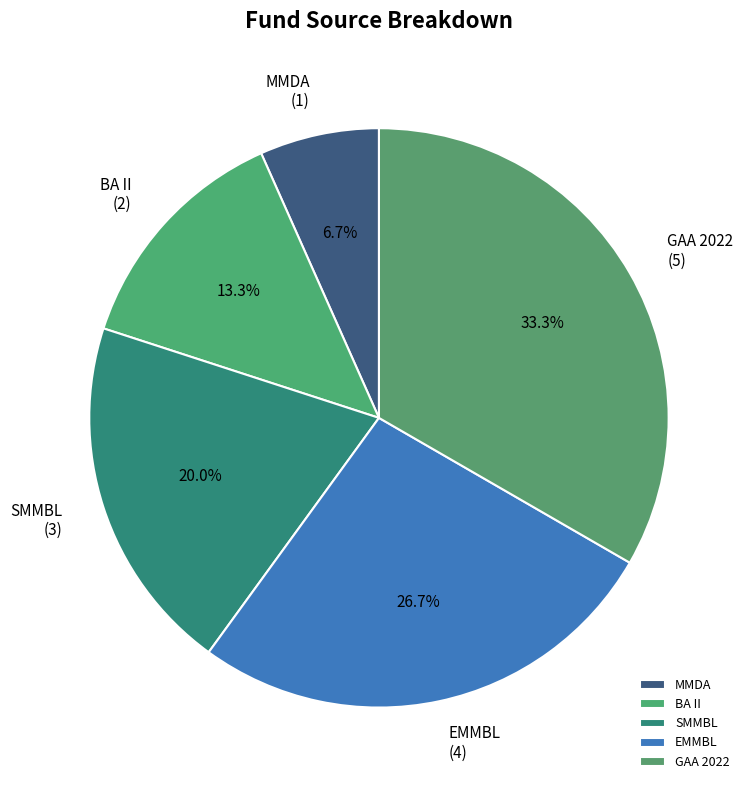

Is EMMBL the majority of the pie?

No